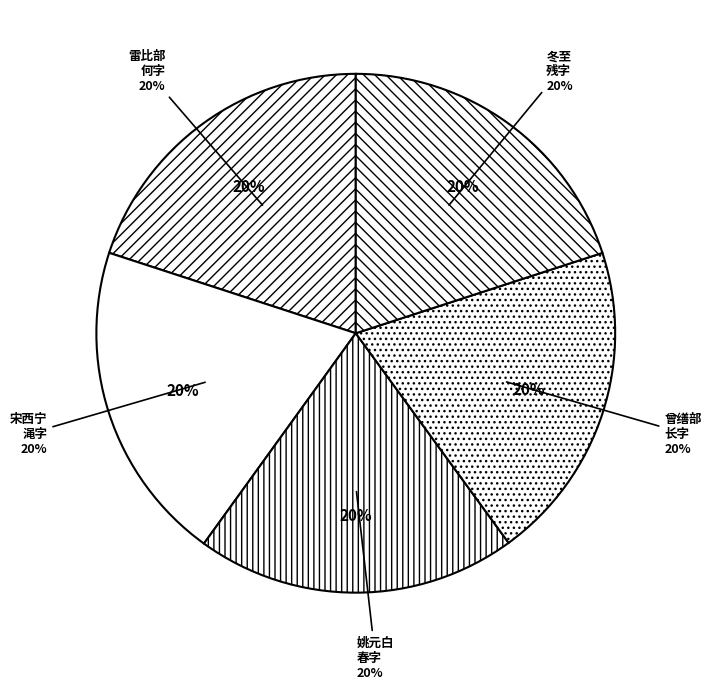

Is there any slice that represents more than half of the pie?

No